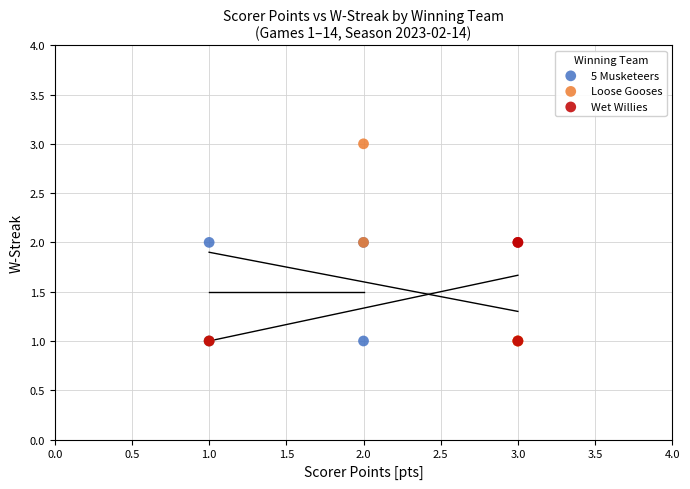

Which series has the largest Y range (max minus min)?

Loose Gooses